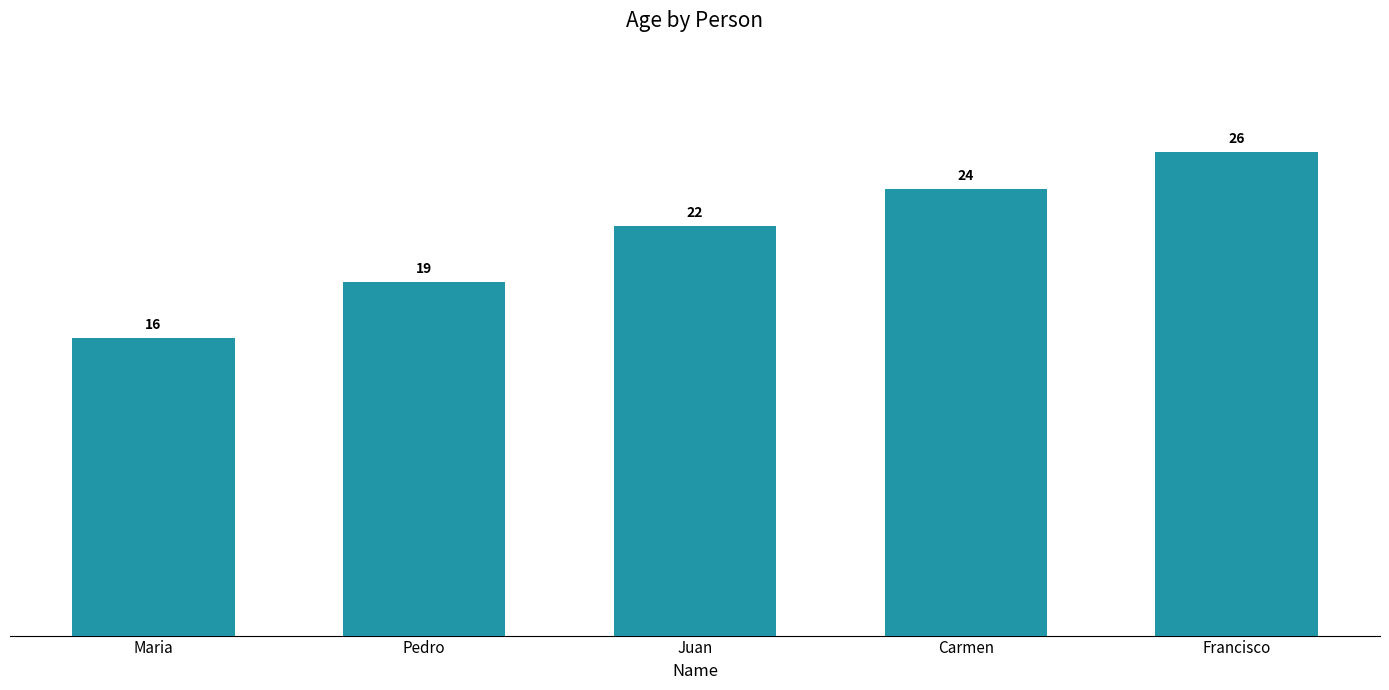

What is the average value?

21